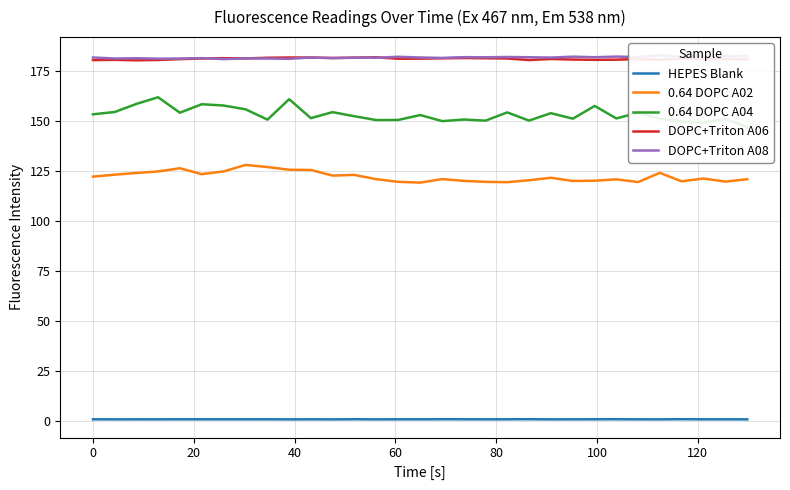

True or false: 0.64 DOPC A02 and DOPC+Triton A06 intersect in this chart.

False